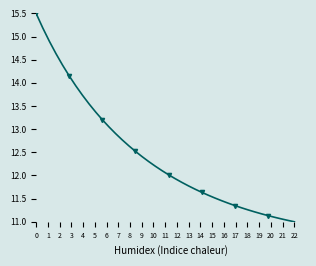

How many categories are shown in the chart?

40